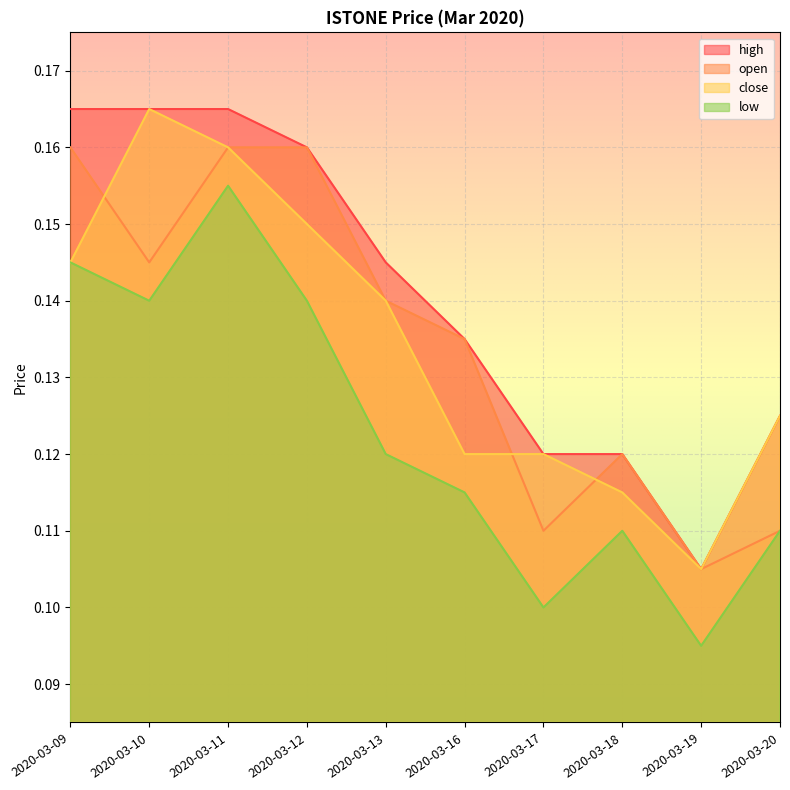

What is the minimum value for close?

0.1